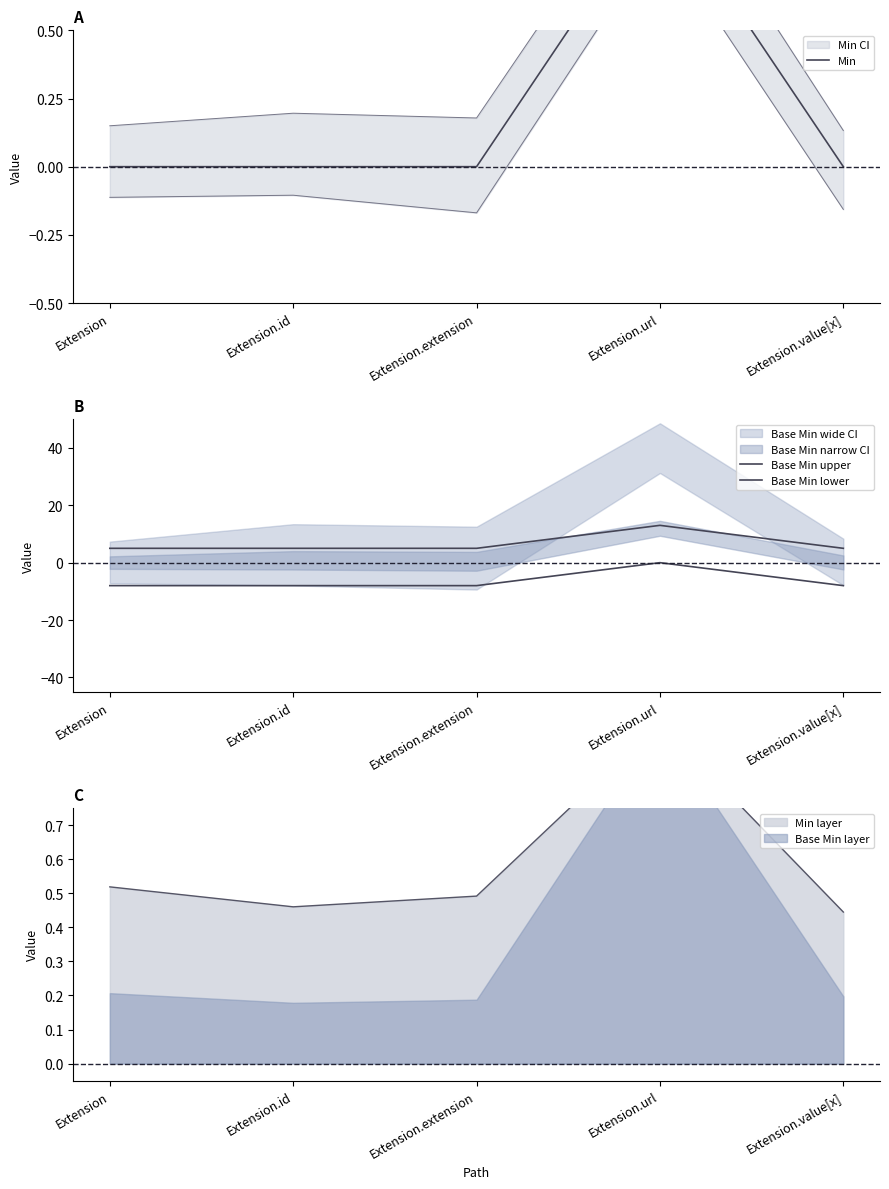

What is the value of the Base Min lower point at the 5th from the left?

-8